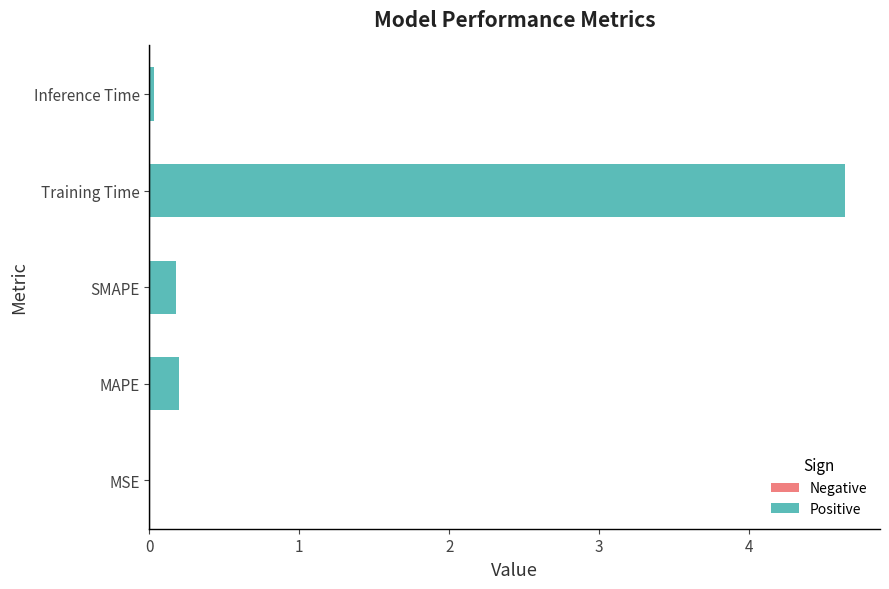

Is it true that the value at MSE is 0.0?

True